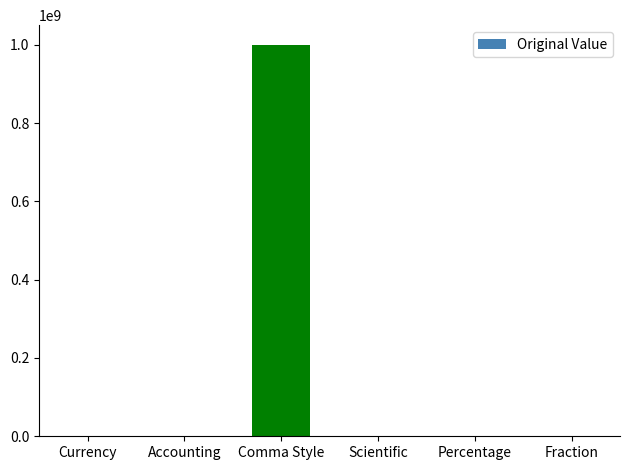

True or false: the data shows 1000000000.0 at Comma Style.

True